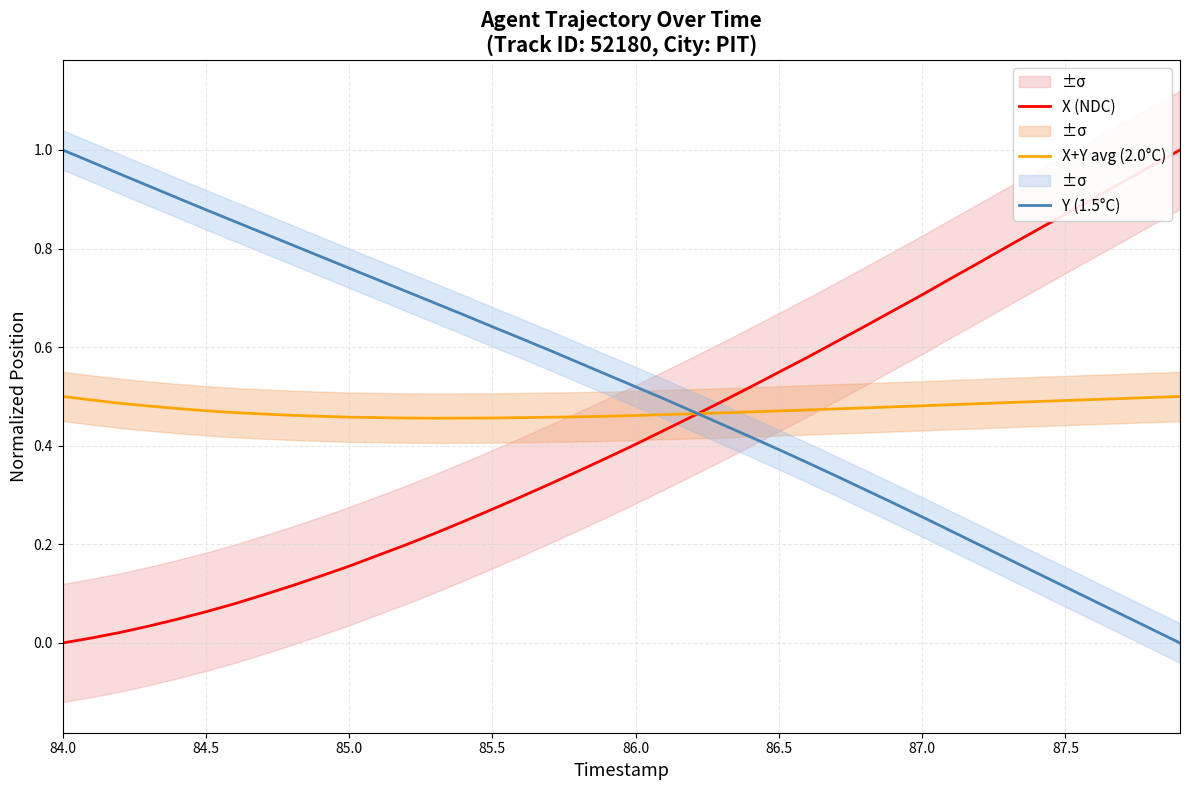

True or false: Y (1.5°C) has more than 0 interior local peaks.

False